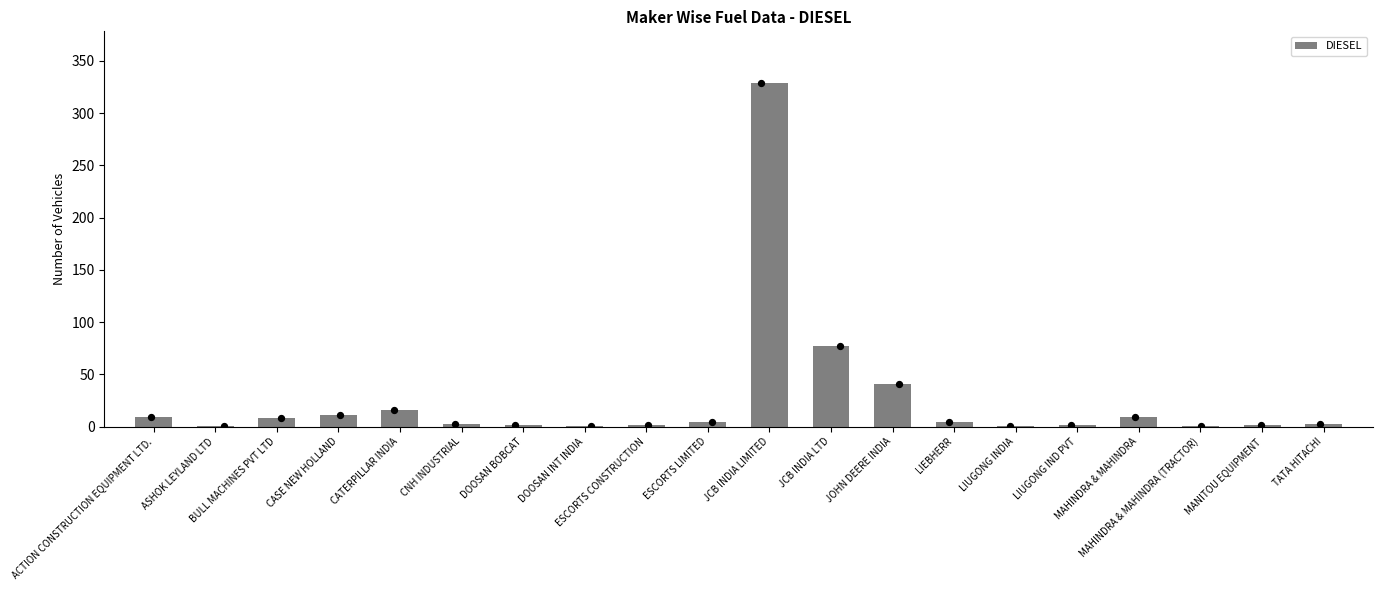

Approximately how many times larger is the value at JCB INDIA LTD compared to ESCORTS LIMITED?

19.2